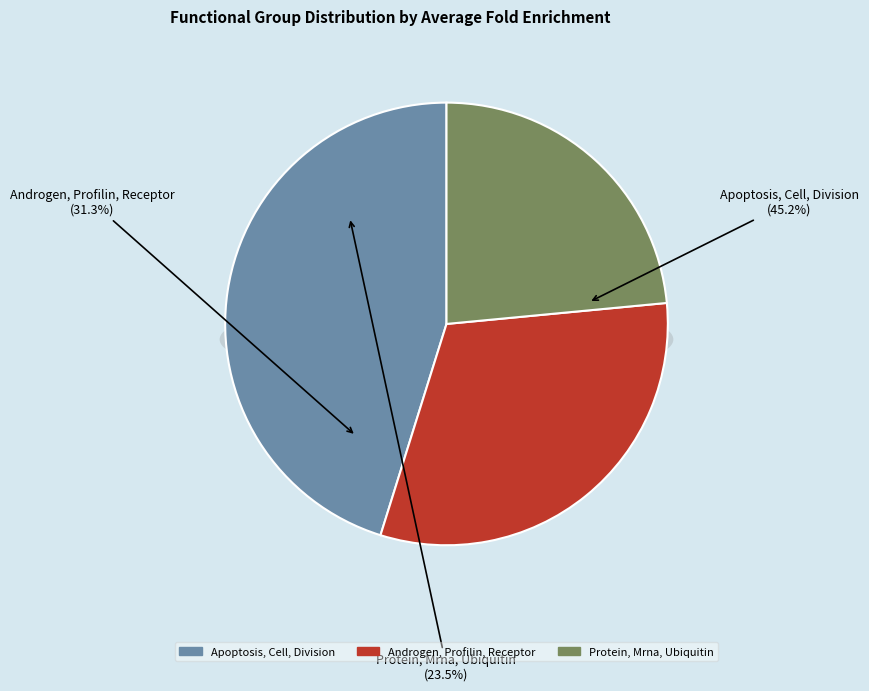

Is there a majority slice in this chart?

No